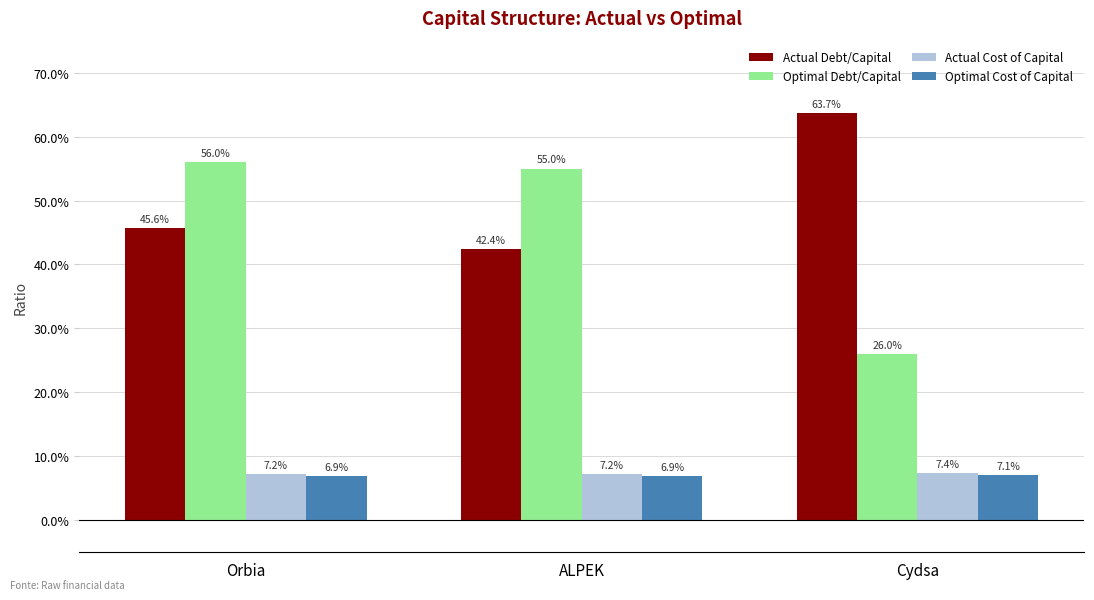

Which category has the lowest value across all series?

Orbia